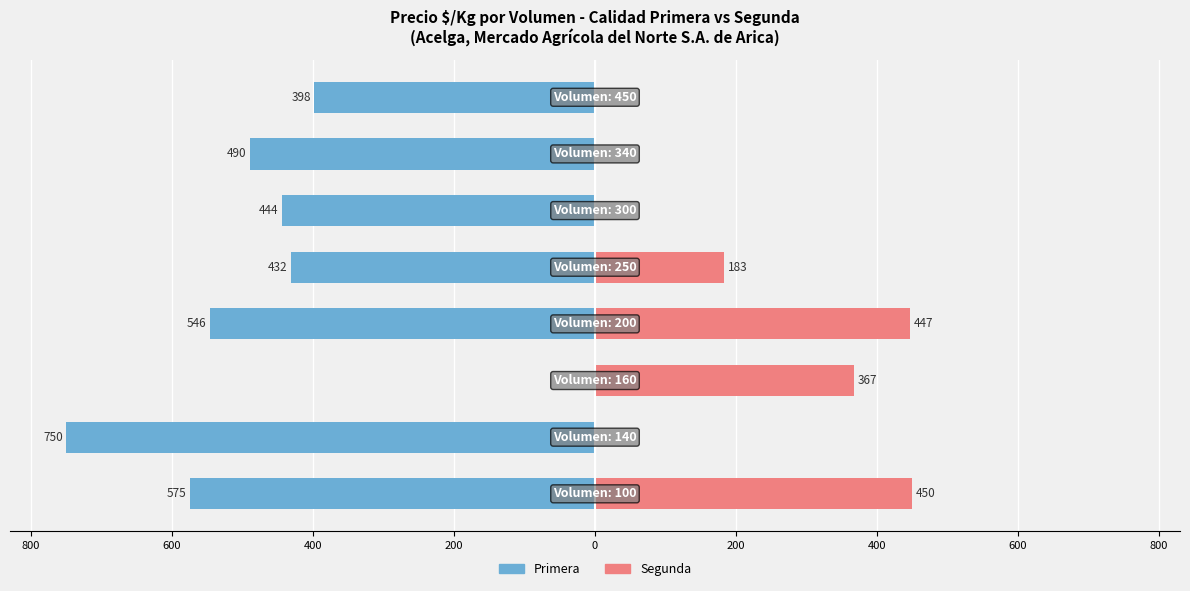

What is the sum of all Segunda values?

1447